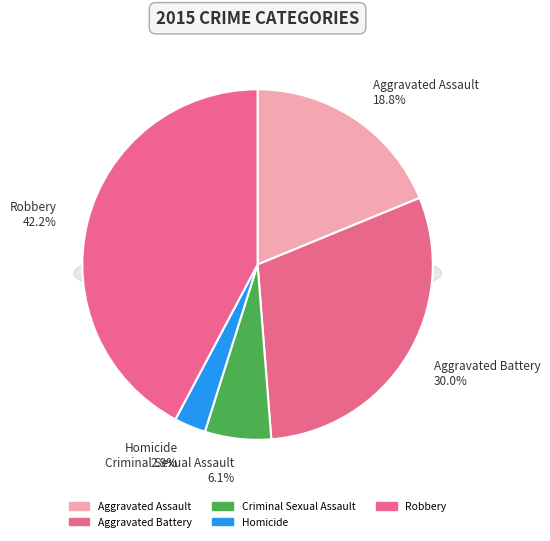

What is the largest slice in the pie chart?

Robbery